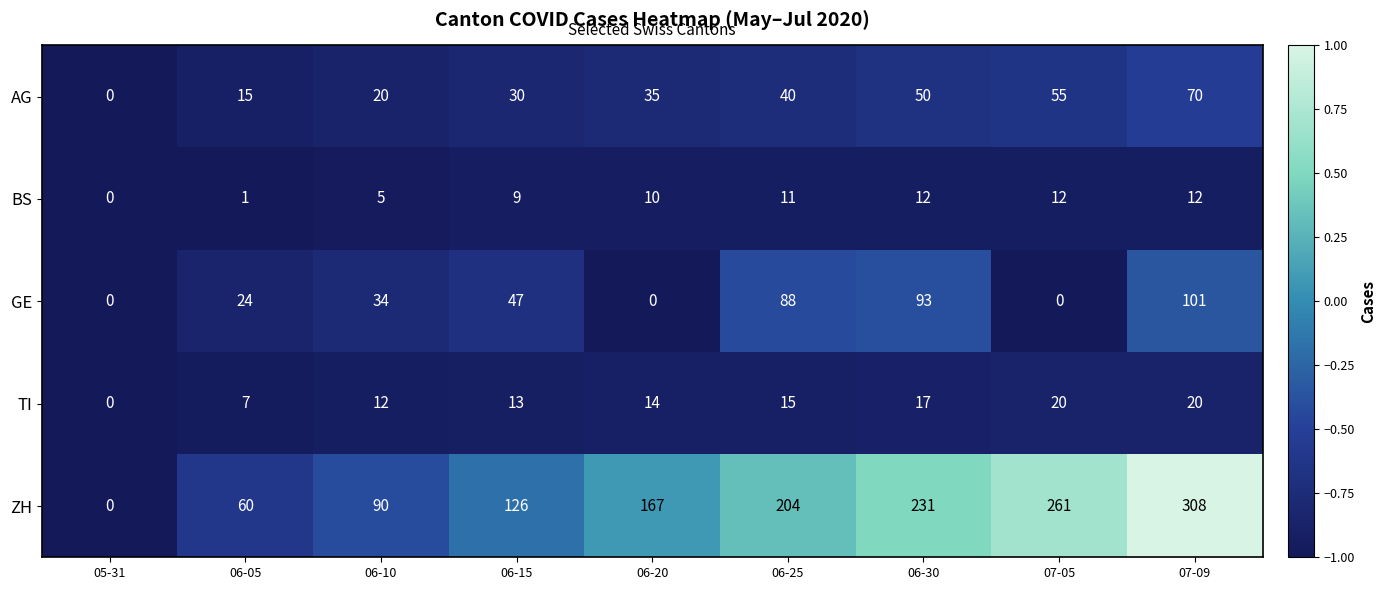

Rank the series by their maximum value, from lowest to highest.

BS, TI, AG, GE, ZH